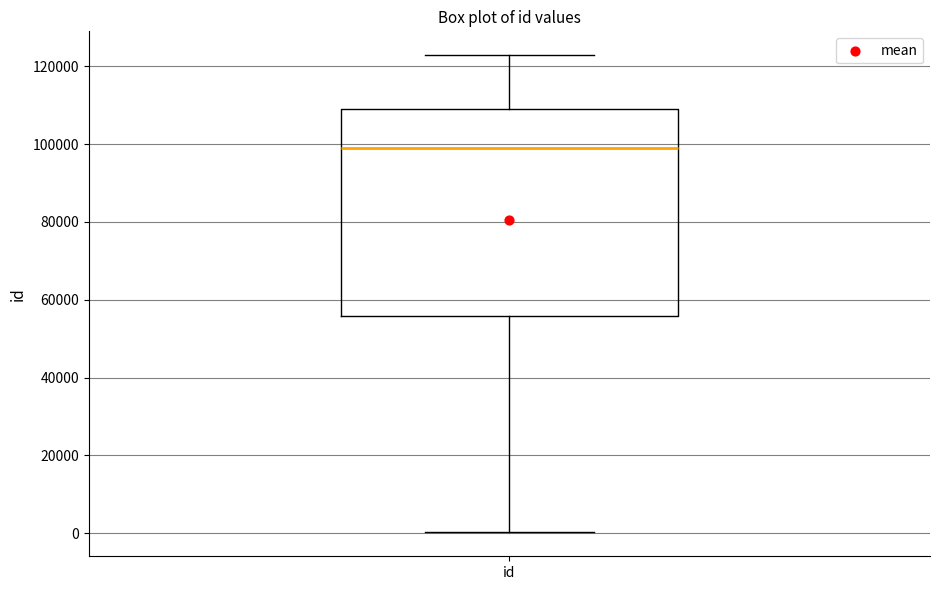

Transcribe this box plot: give where the median line is, the range the box spans, and where the two whiskers end, as read against the y-axis. The values are not printed on the chart, so give them approximately, as read against the axis.

median 98000, box 56000 to 110000, whiskers 0 to 122000